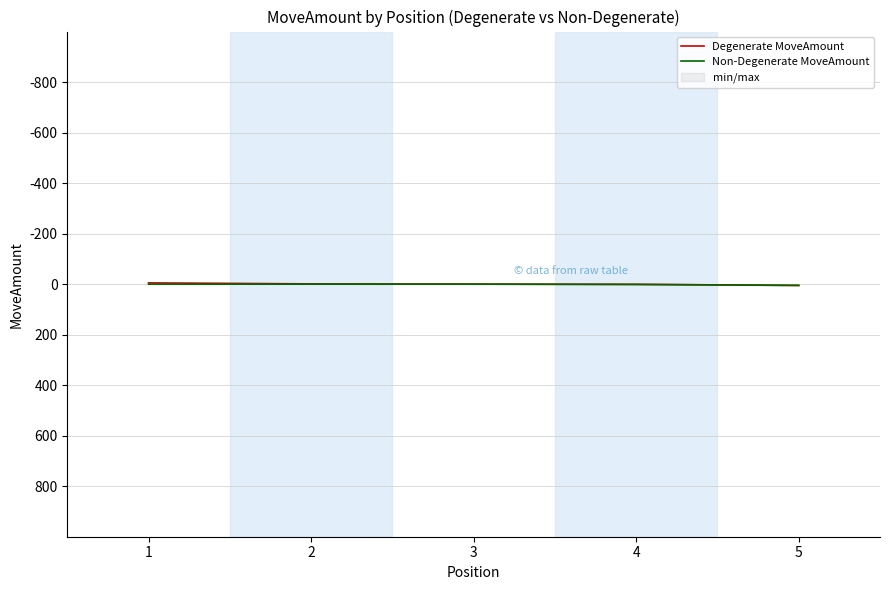

What is the minimum value shown in the chart?

-5